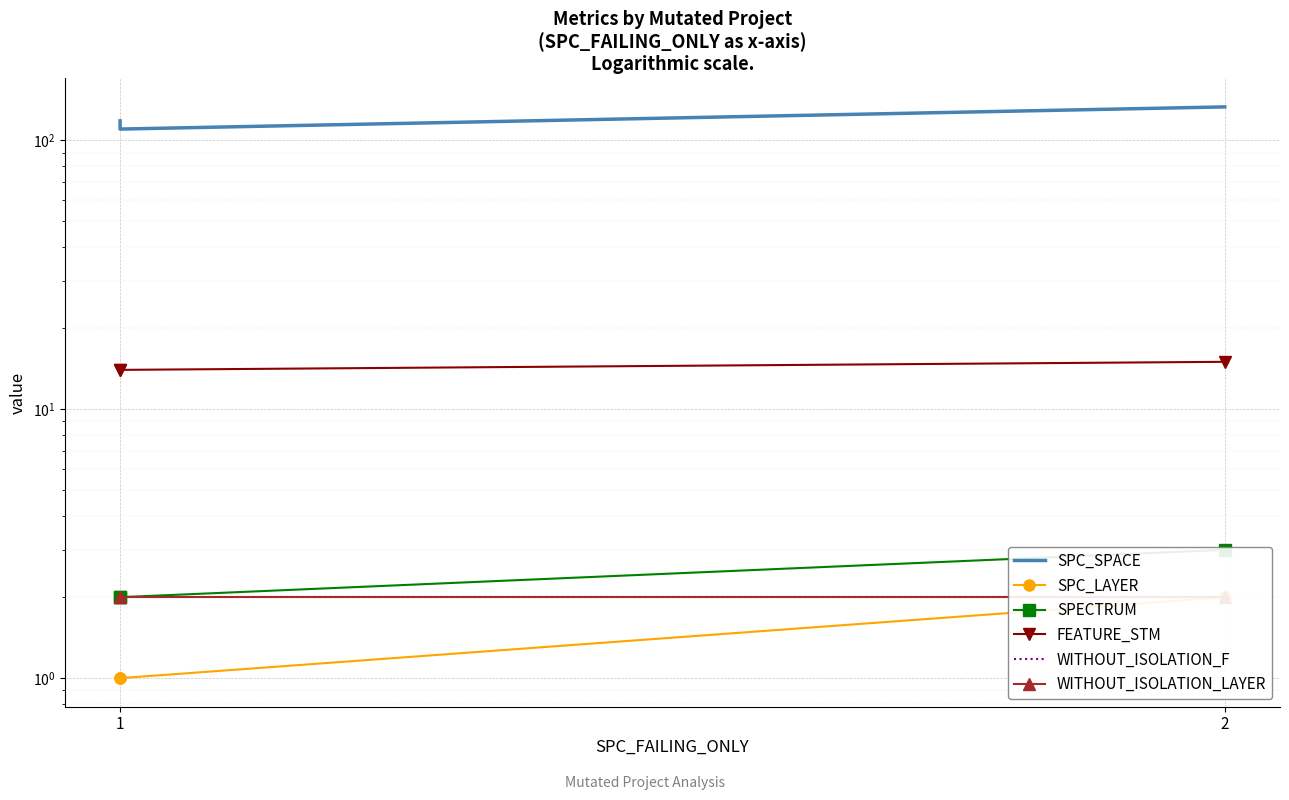

Is this an area chart (filled region under the line)?

No